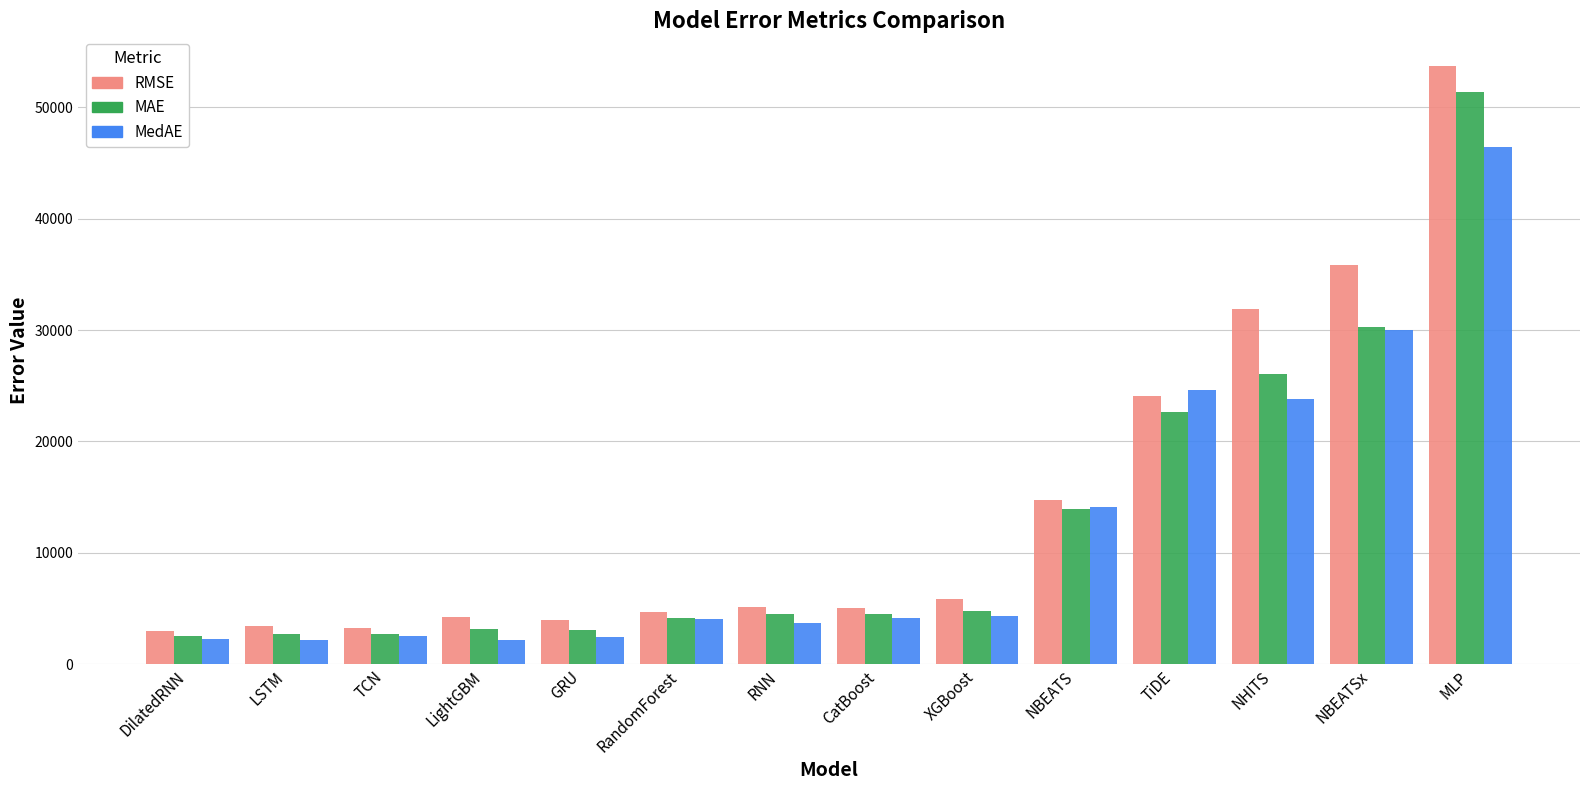

True or false: MedAE has a value of 2136.3 at LightGBM.

True